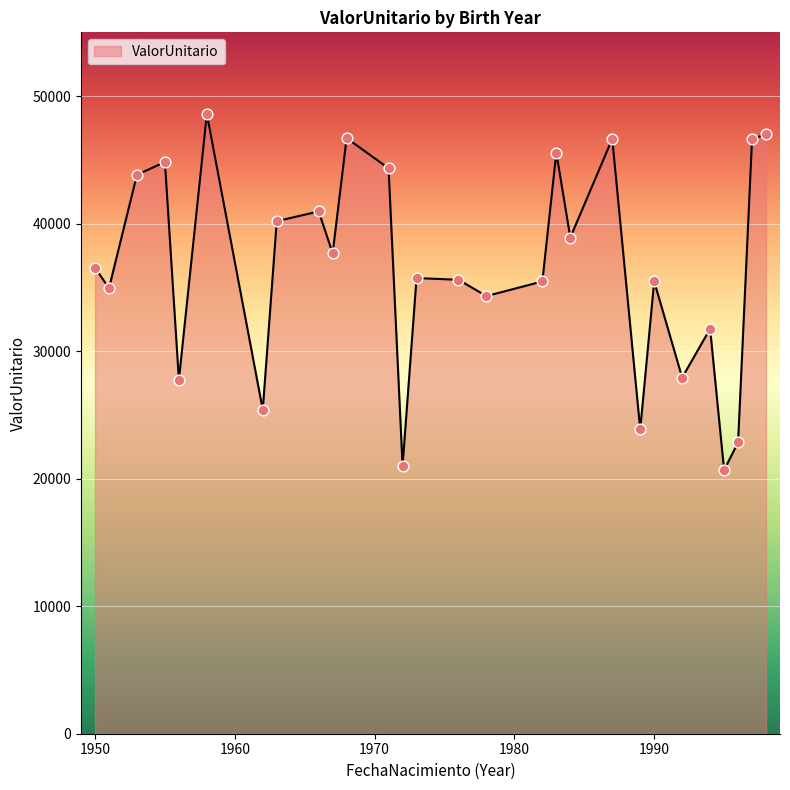

What is the minimum value shown in the chart?

20674.7